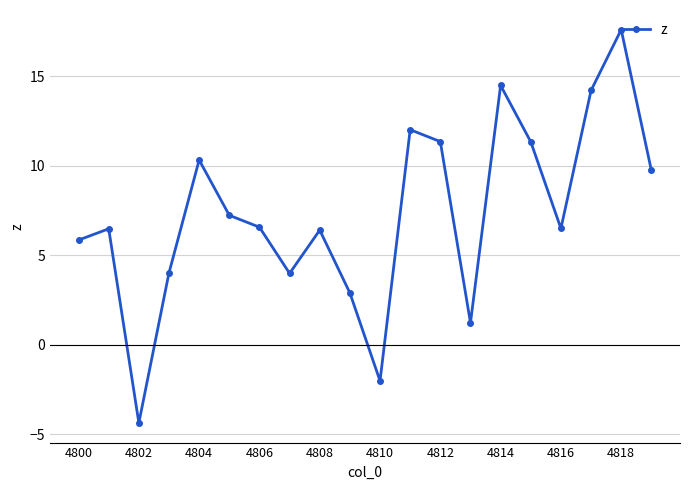

What is the value of the 17th point from the left?

6.5